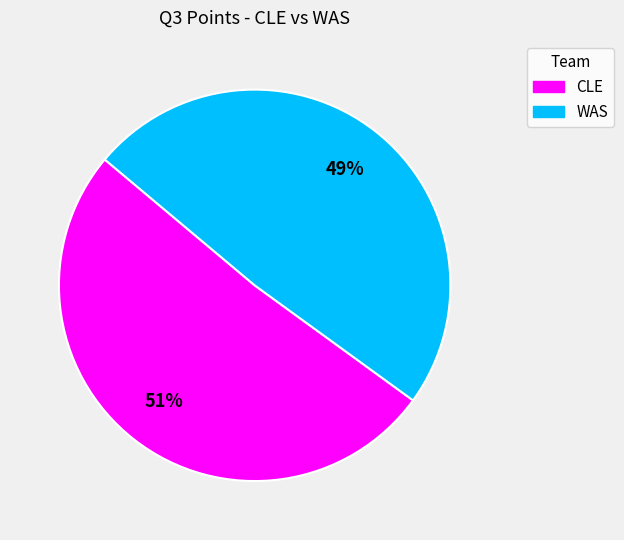

Which category has the biggest portion of the pie?

CLE